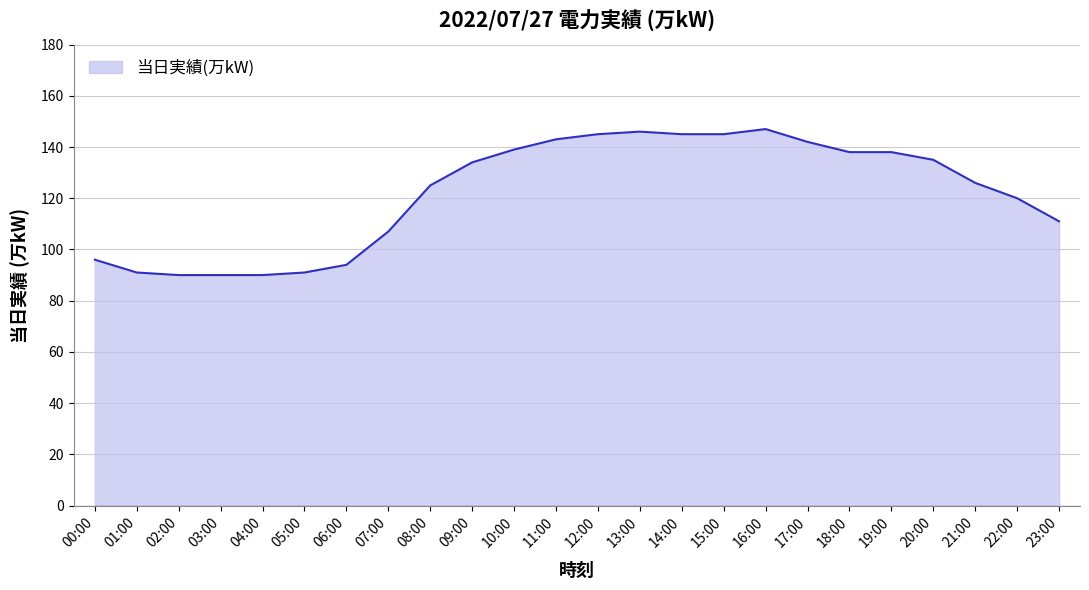

True or false: the data shows 147 at 16:00.

True